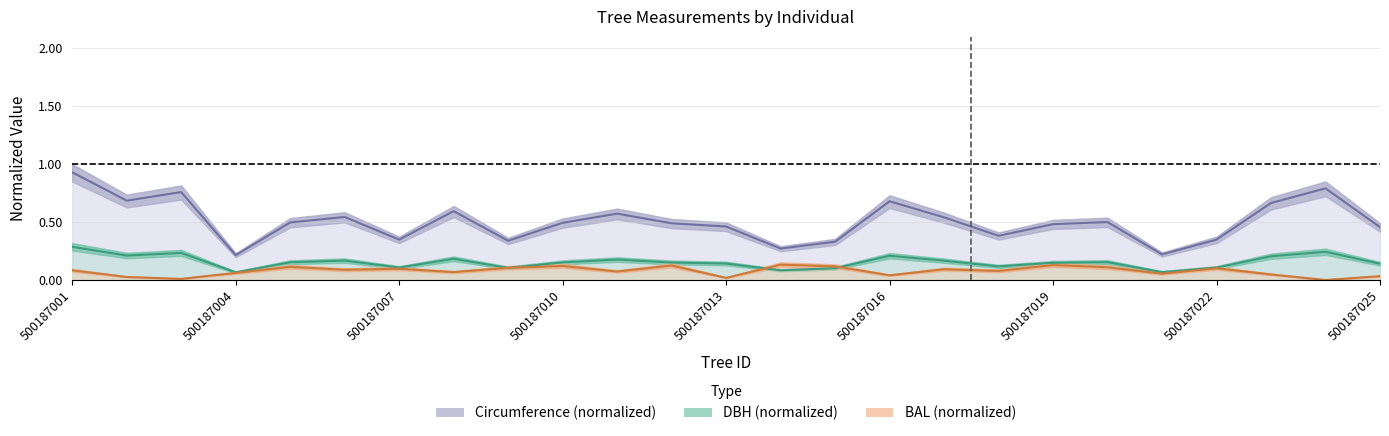

Count the number of data series in this chart.

3